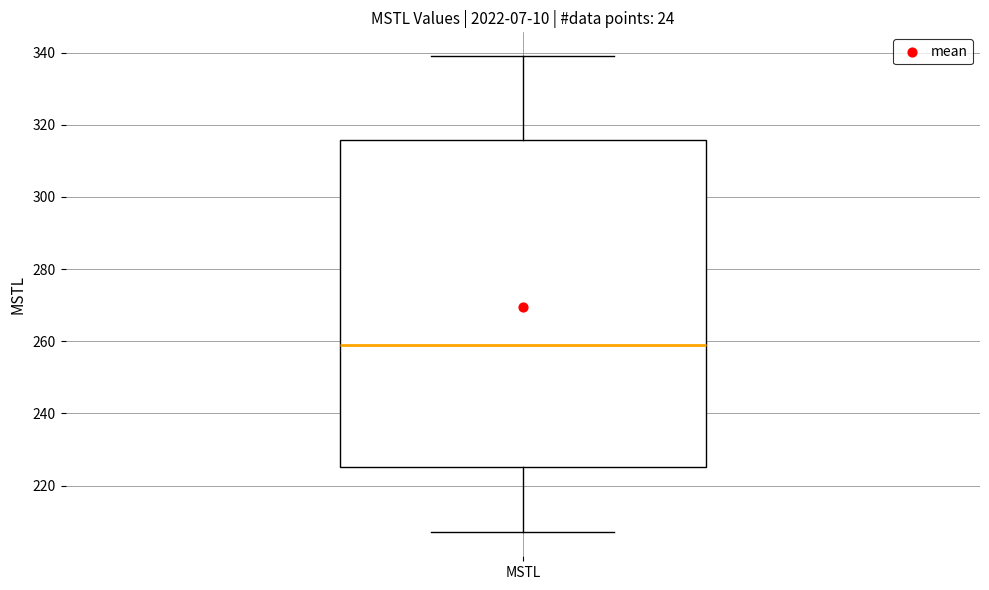

Where does the median line of the box for MSTL sit on the y-axis? The values are not printed on the chart, so give them approximately, as read against the axis.

260